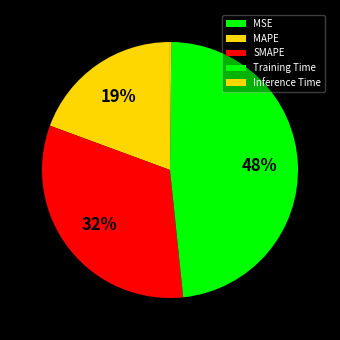

Is it true that Training Time is 37% of the pie?

False